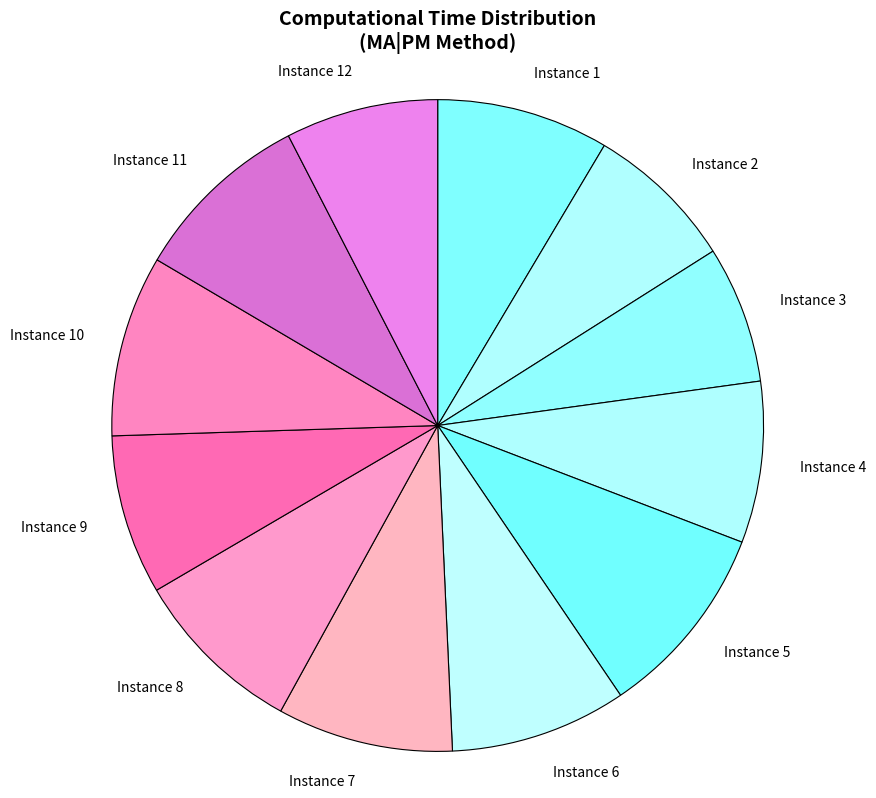

Which category has the smallest portion of the pie?

Instance 3